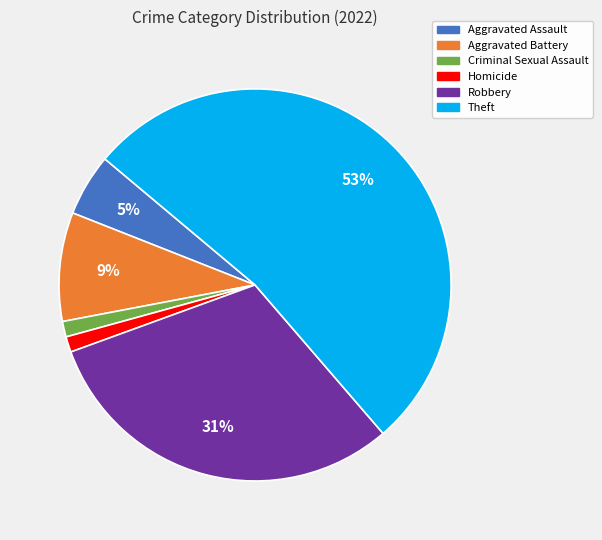

How many slices are in this pie chart?

6